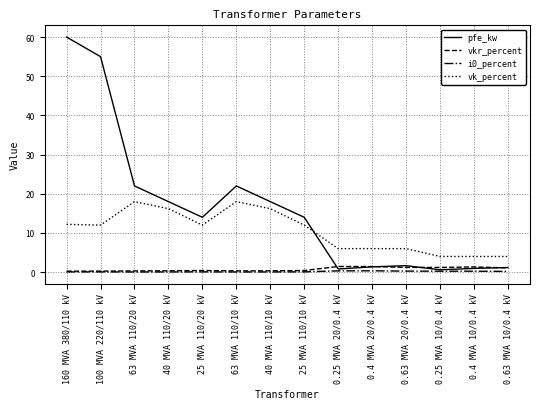

The vk_percent series shows 9.6 at 0.4 MVA 20/0.4 kV. True or false?

False